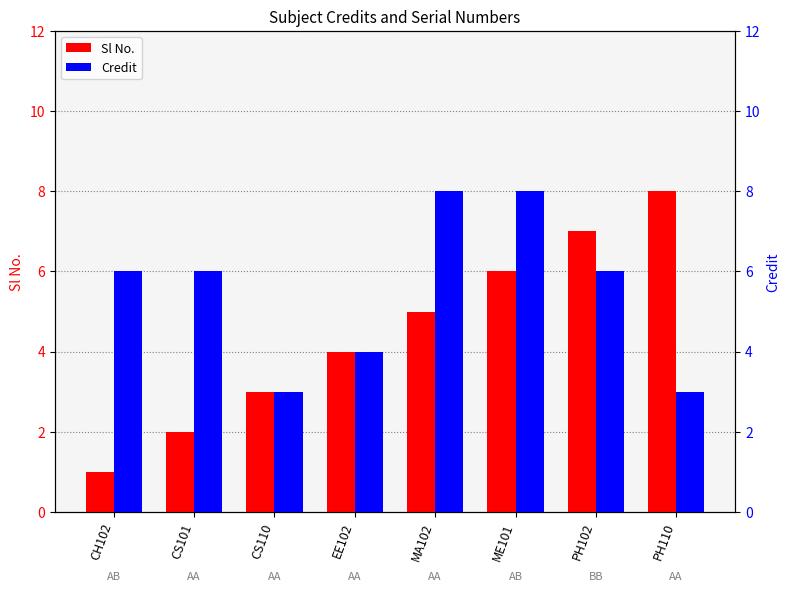

What is the highest value of the Credit series?

8